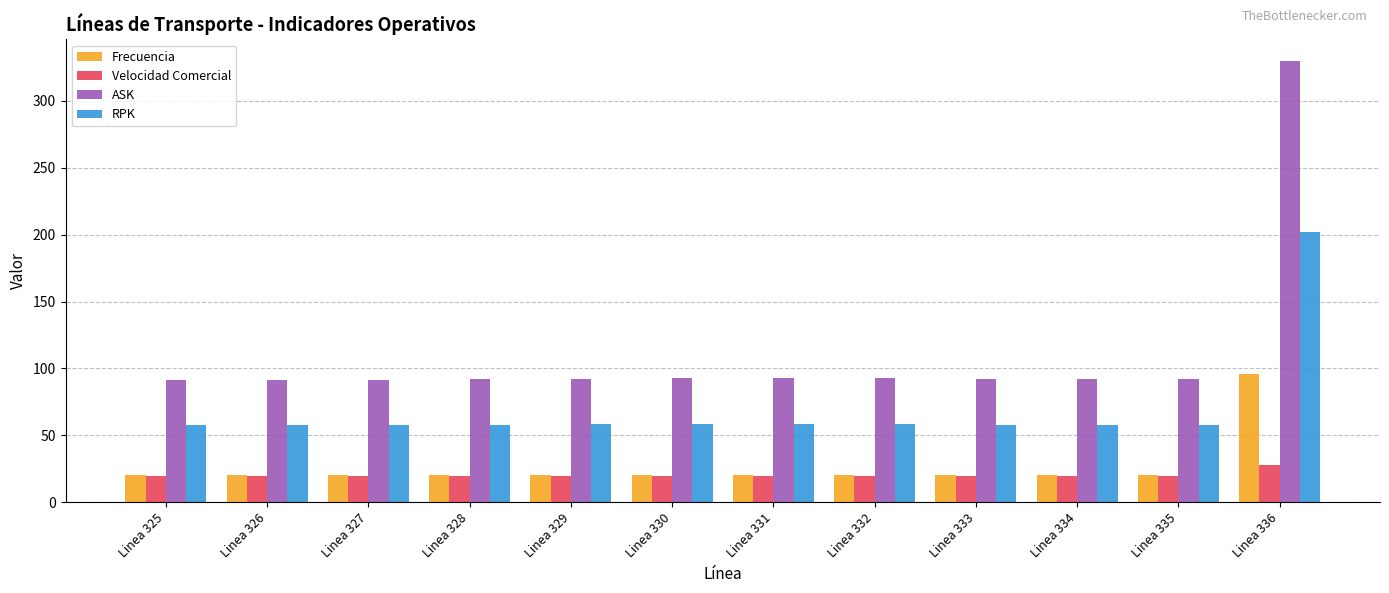

What is the sum of all Frecuencia values?

320.7